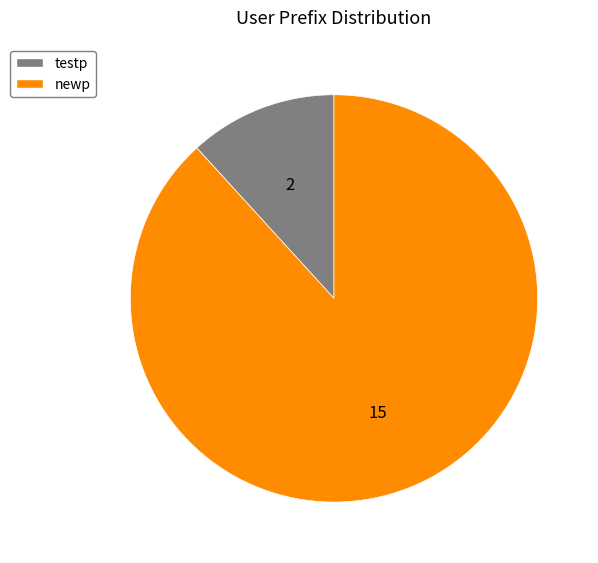

Is testp the majority of the pie?

No